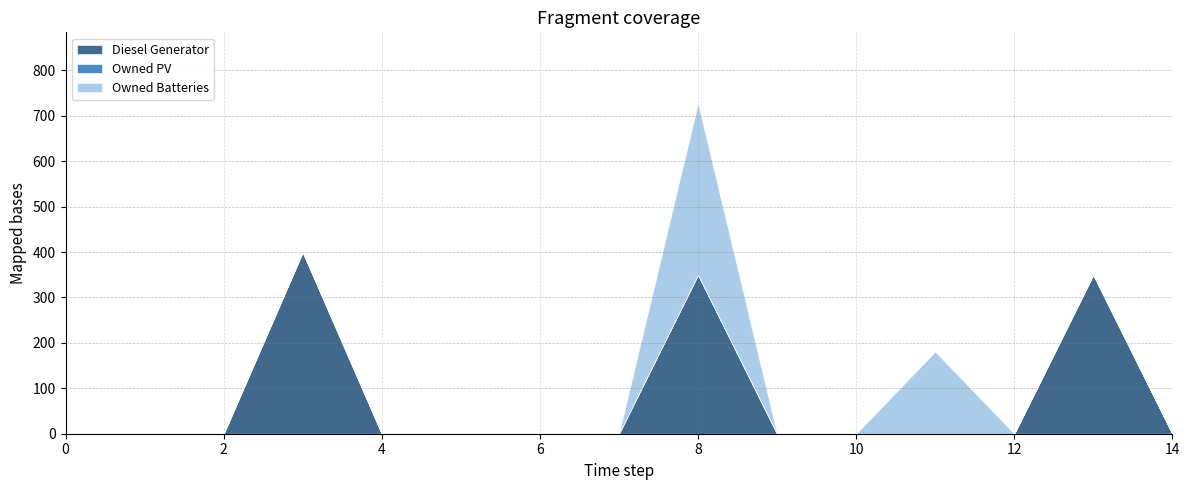

Rank the categories by Diesel Generator value from lowest to highest.

0, 1, 2, 4, 5, 6, 7, 9, 10, 11, 12, 14, 8, 13, 3